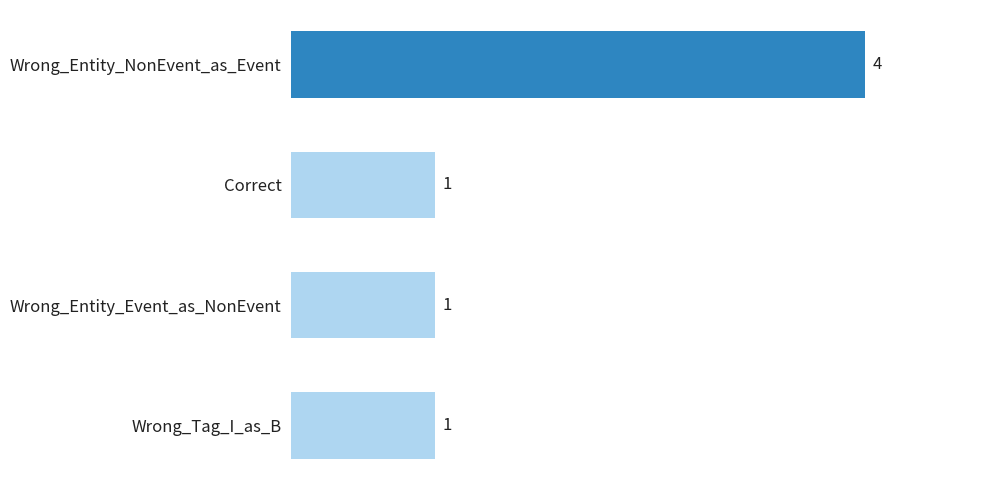

What is the value of the 2nd bar from the top?

1